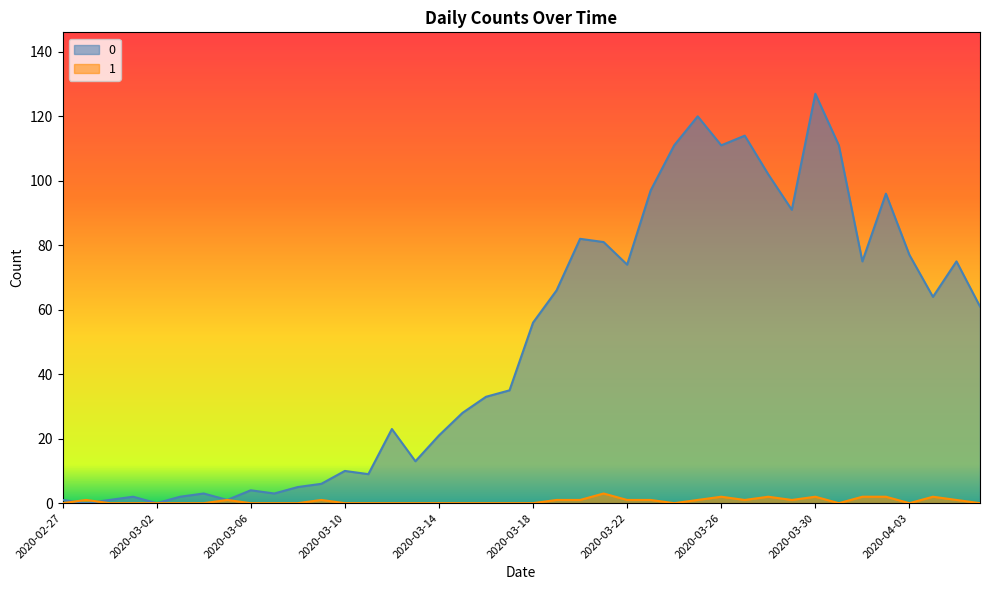

Which category has the lowest value across all series?

2020-02-28